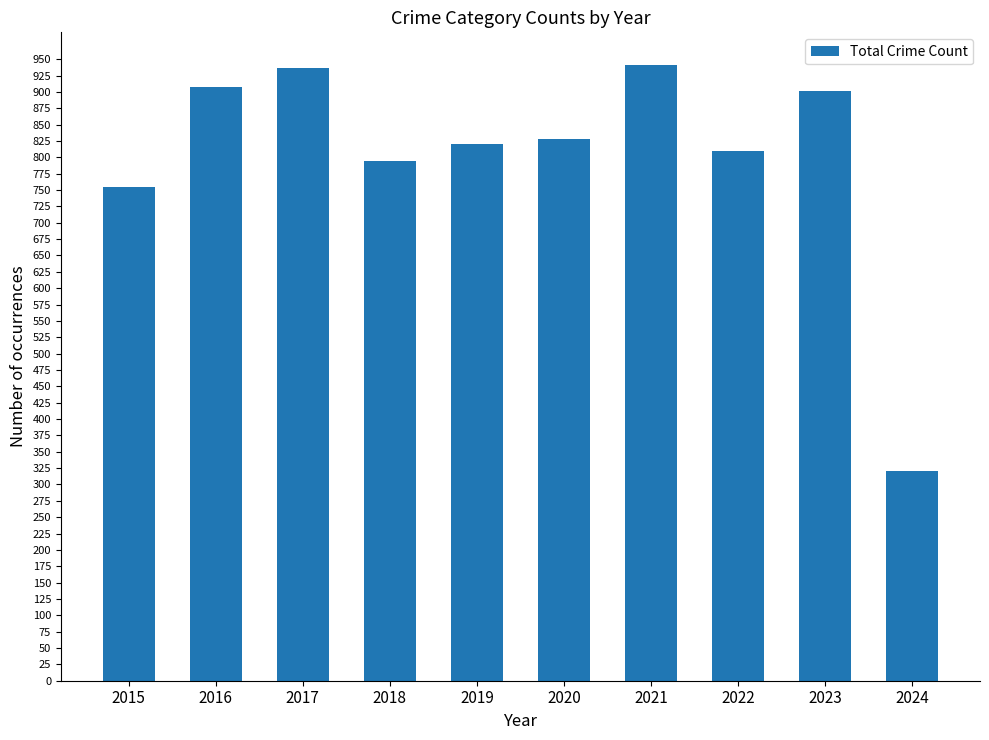

Where is the data nearest to the value 631?

2015